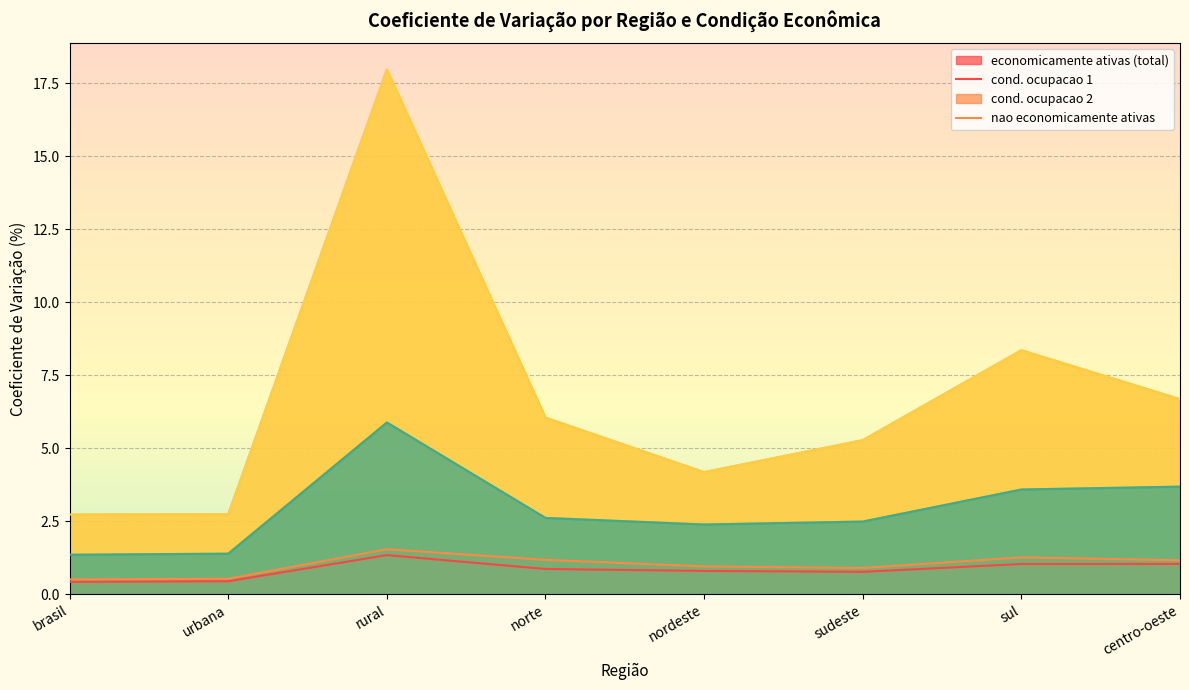

At which label is economicamente ativas (total) closest to 0?

brasil